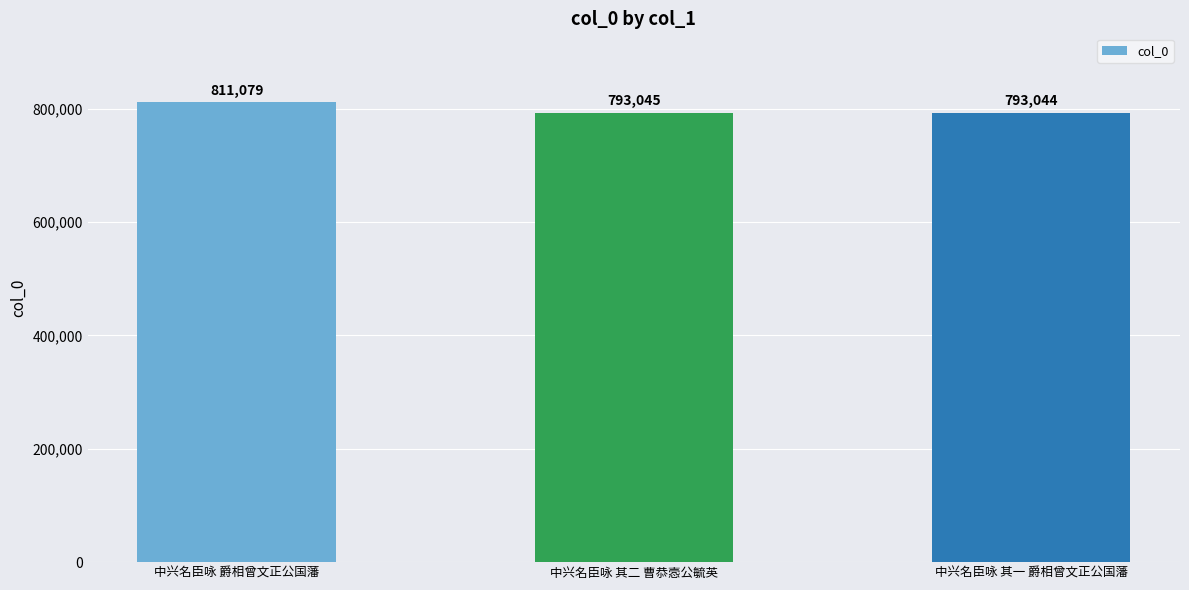

How many bars are there in total?

3